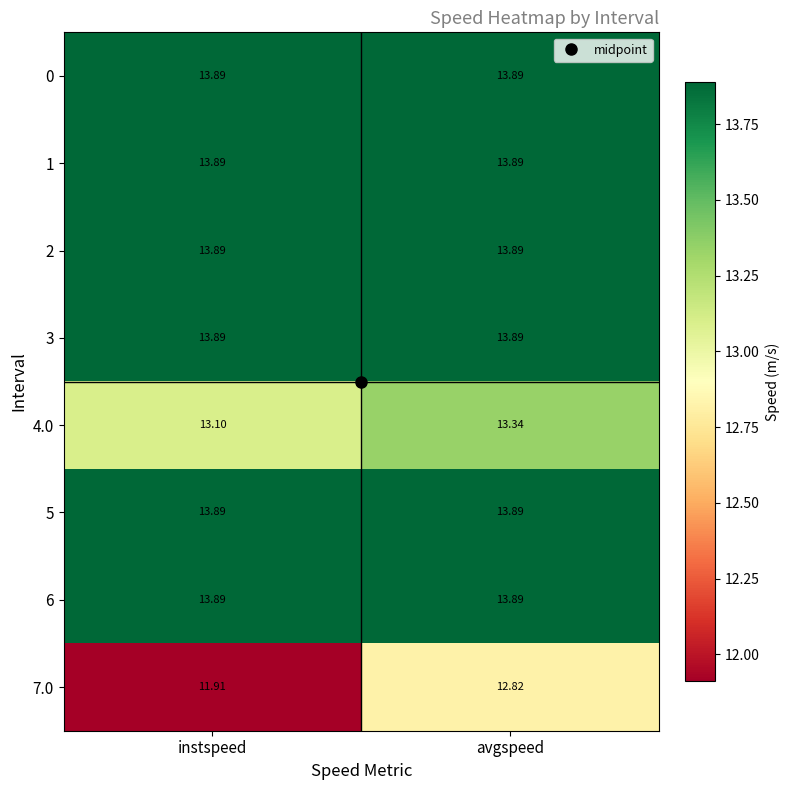

Which label corresponds to the smallest value in the chart?

instspeed